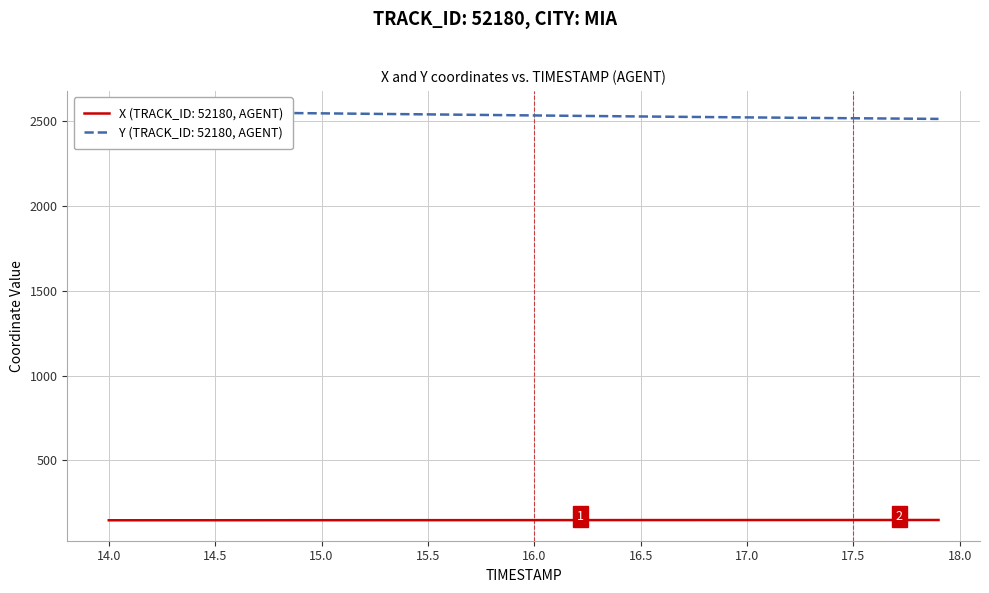

How many values in the Y series exceed 2535?

20